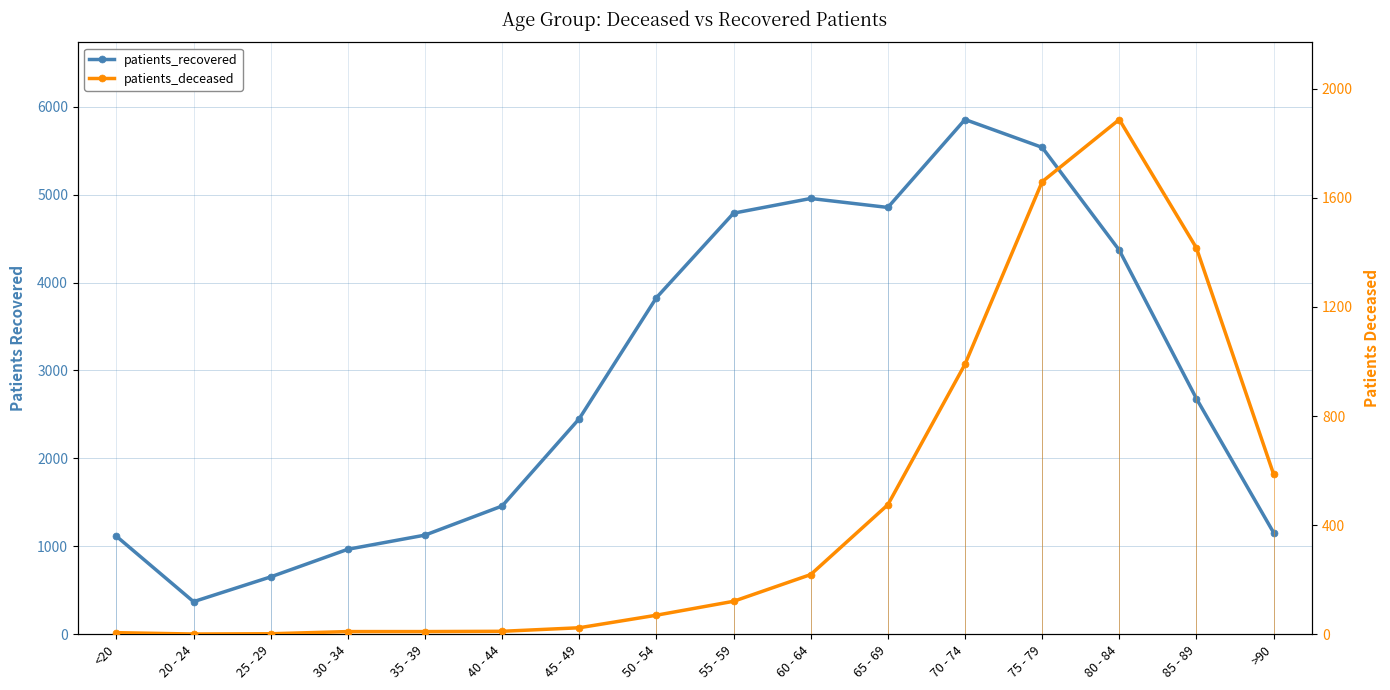

Read the patients_deceased value at 85 - 89.

1416